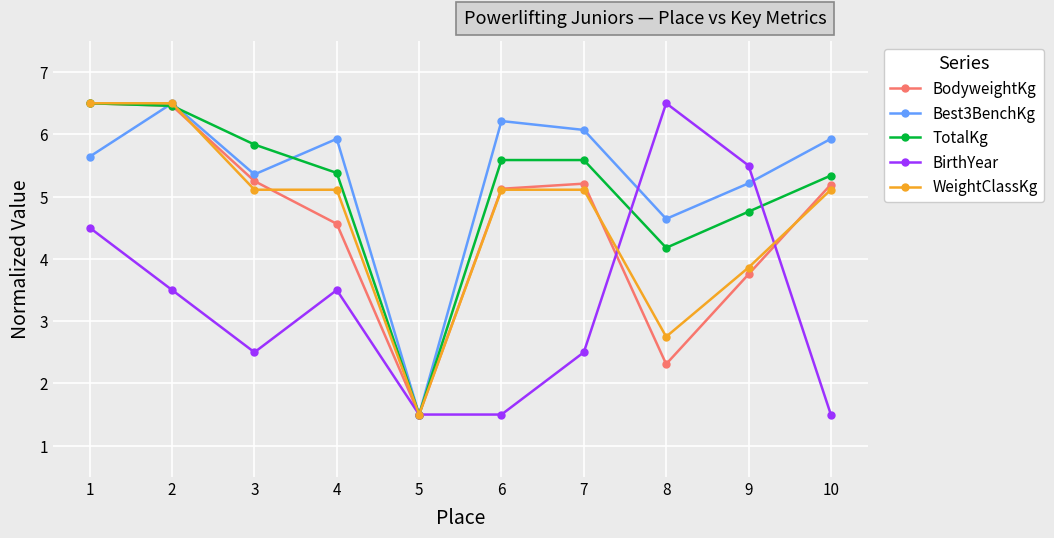

What is the minimum value for Best3BenchKg?

1.5